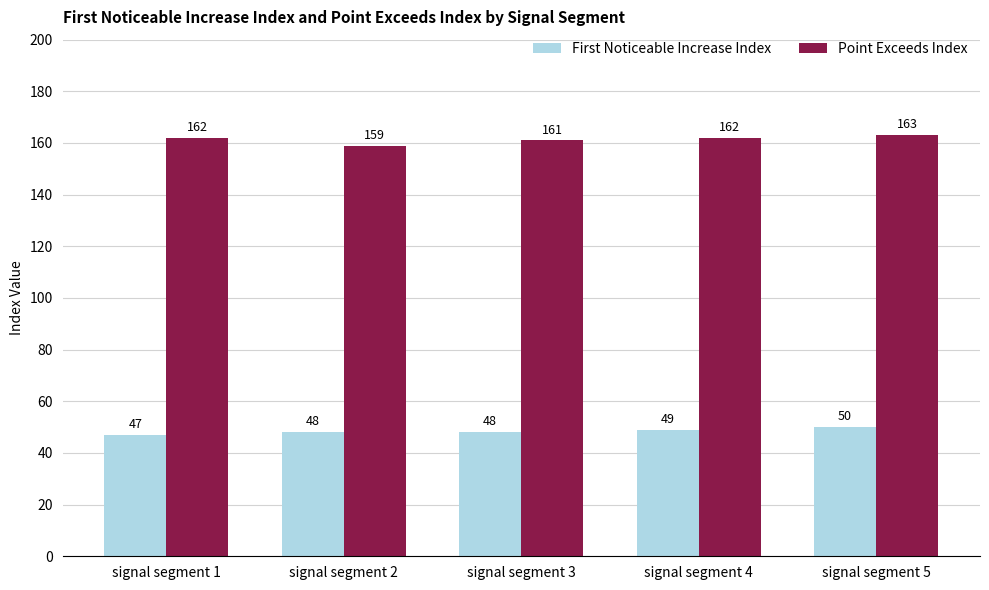

Between signal segment 2 and signal segment 5, which series saw the biggest shift?

Point Exceeds Index